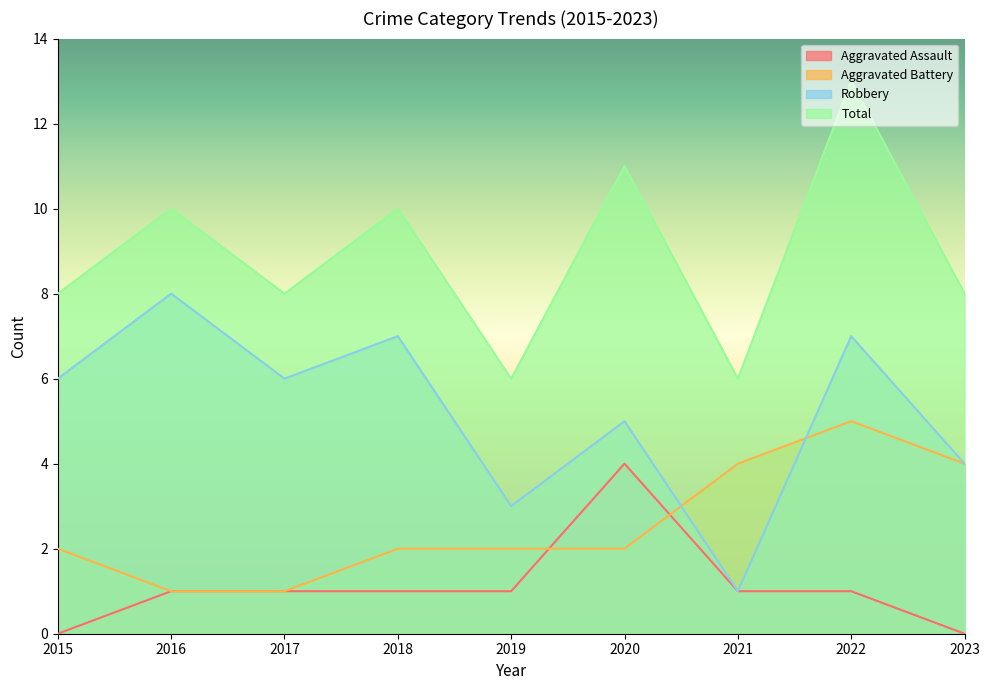

What is the average value of the Aggravated Battery series?

3